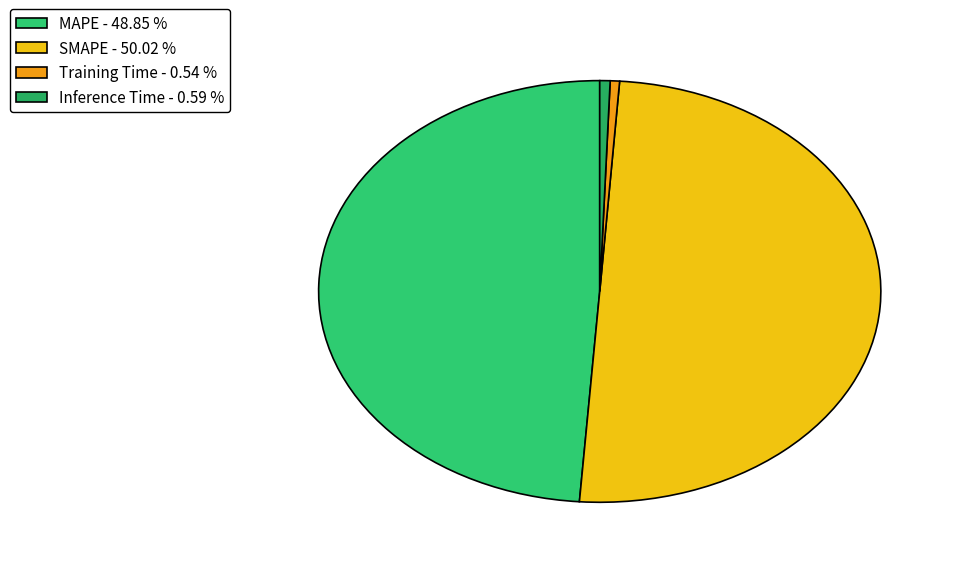

How many slices are in this pie chart?

4